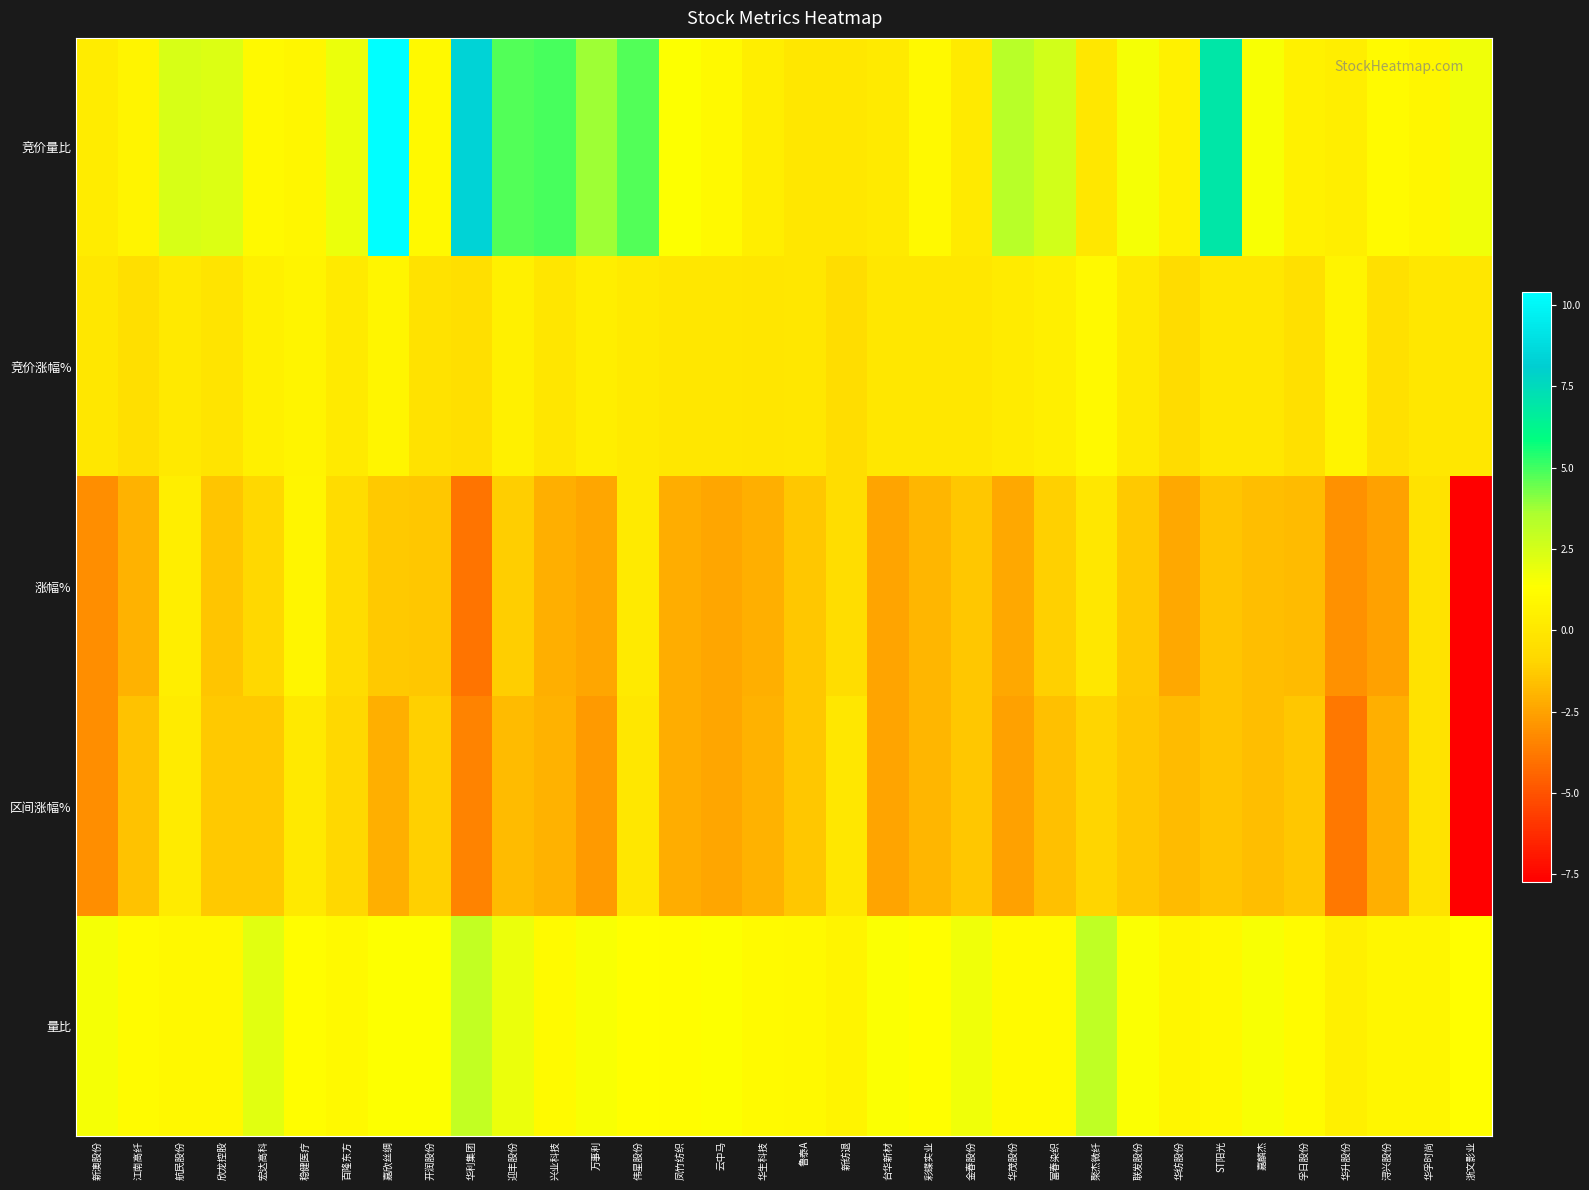

List the series in order of their peak value, highest first.

竞价量比, 量比, 竞价涨幅%, 涨幅%, 区间涨幅%